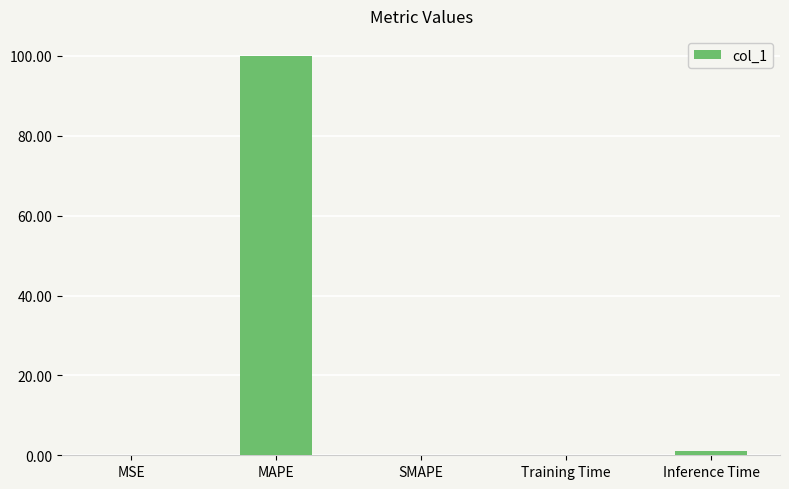

Read the value at MAPE.

100.0